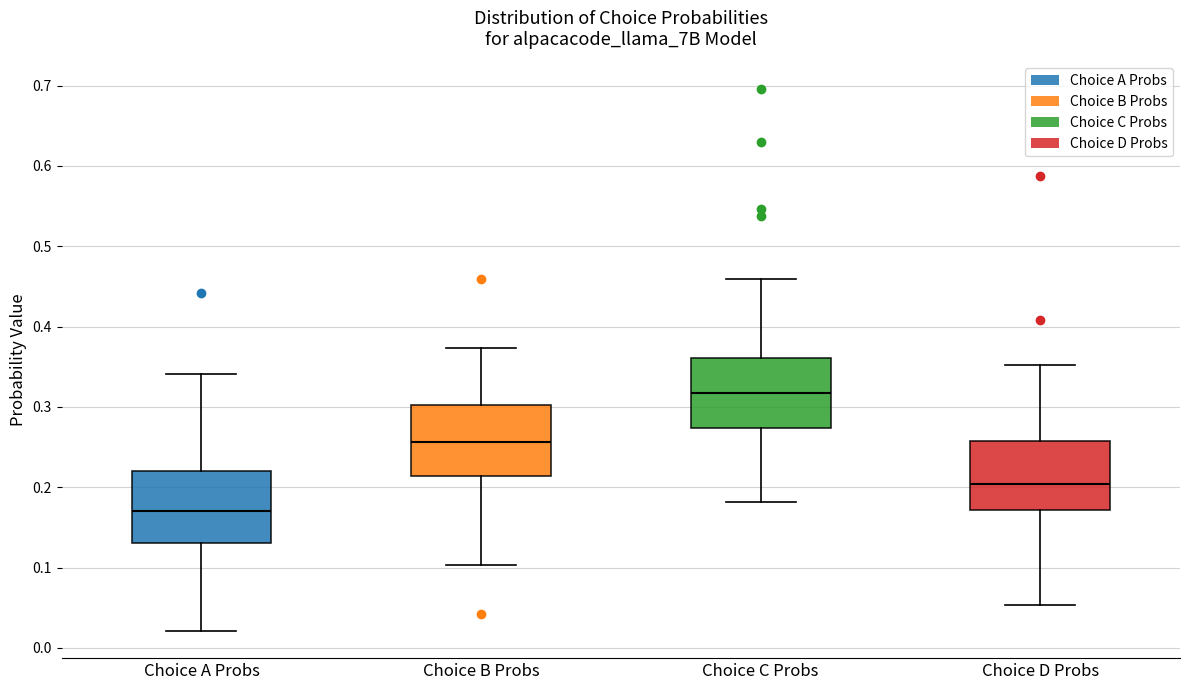

Reading left to right, transcribe this box plot: for each box, give where its median line is, the range the box spans, and where its two whiskers end, as read against the y-axis. The values are not printed on the chart, so give them approximately, as read against the axis.

Choice A Probs: median 0.17, box 0.13 to 0.22, whiskers 0.02 to 0.34
Choice B Probs: median 0.26, box 0.21 to 0.30, whiskers 0.10 to 0.37
Choice C Probs: median 0.32, box 0.27 to 0.36, whiskers 0.18 to 0.46
Choice D Probs: median 0.20, box 0.17 to 0.26, whiskers 0.05 to 0.35